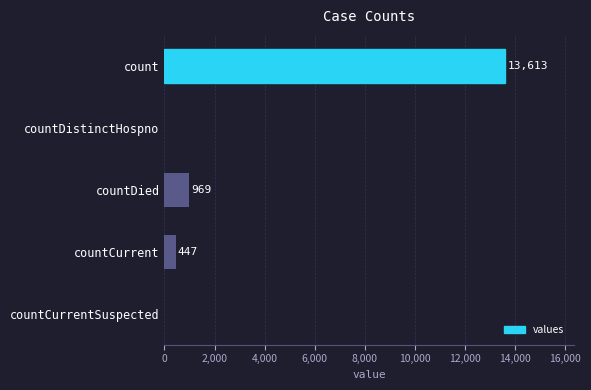

Reading top to bottom, extract all data points from this chart.

count=13613	countDistinctHospno=0	countDied=969	countCurrent=447	countCurrentSuspected=0